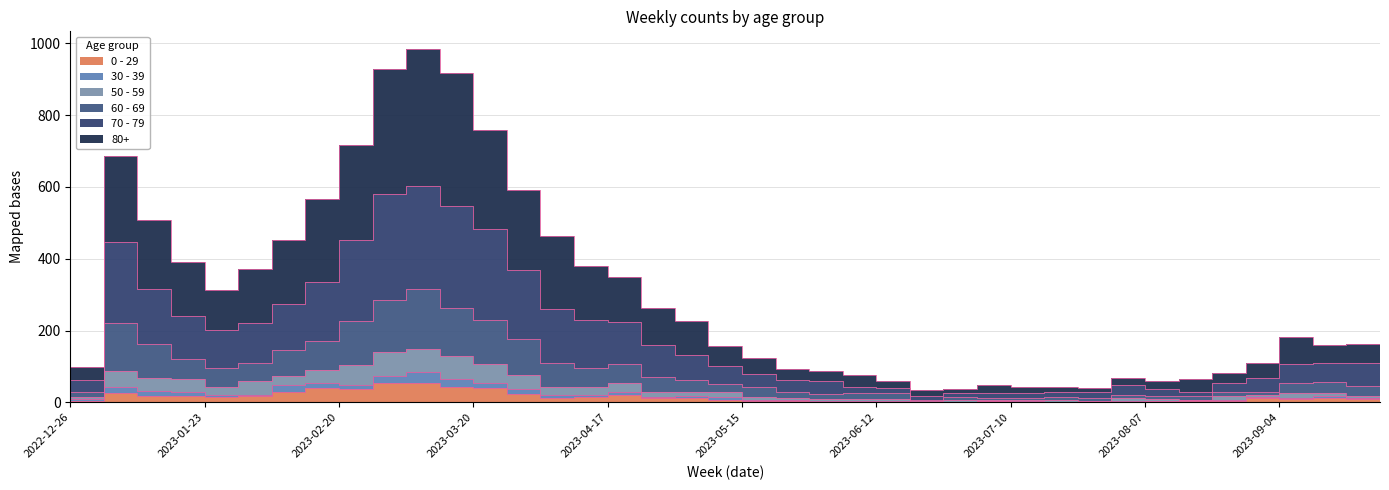

What is the sum of all 0 - 29 values?

581